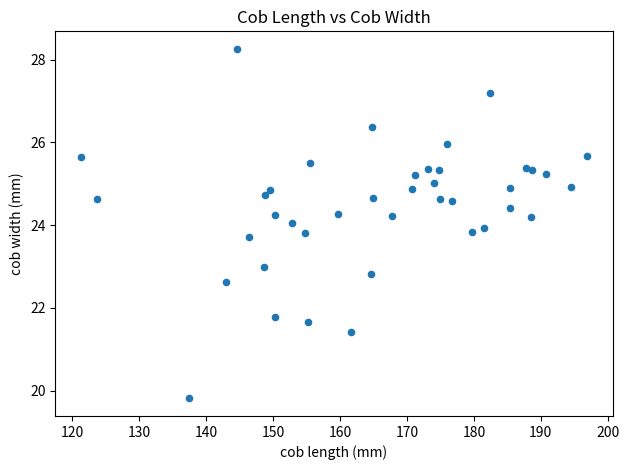

What is the range of X values (max minus min)?

75.6